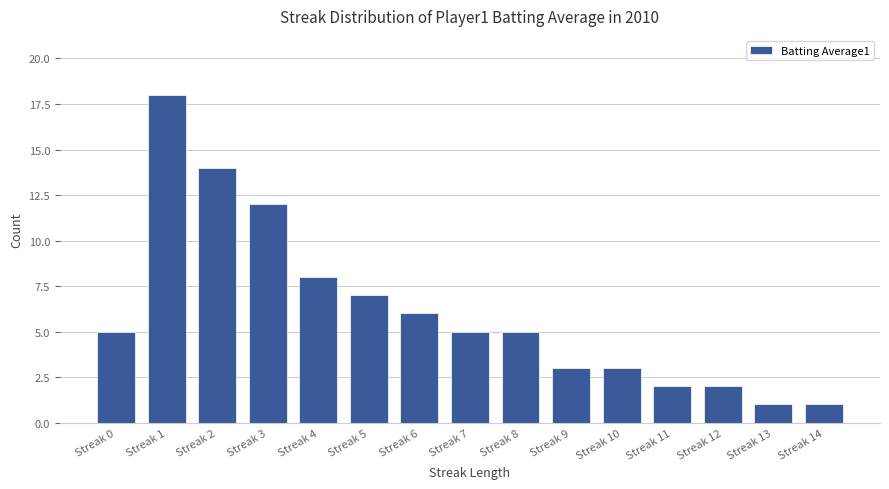

How many data points does each series have?

15